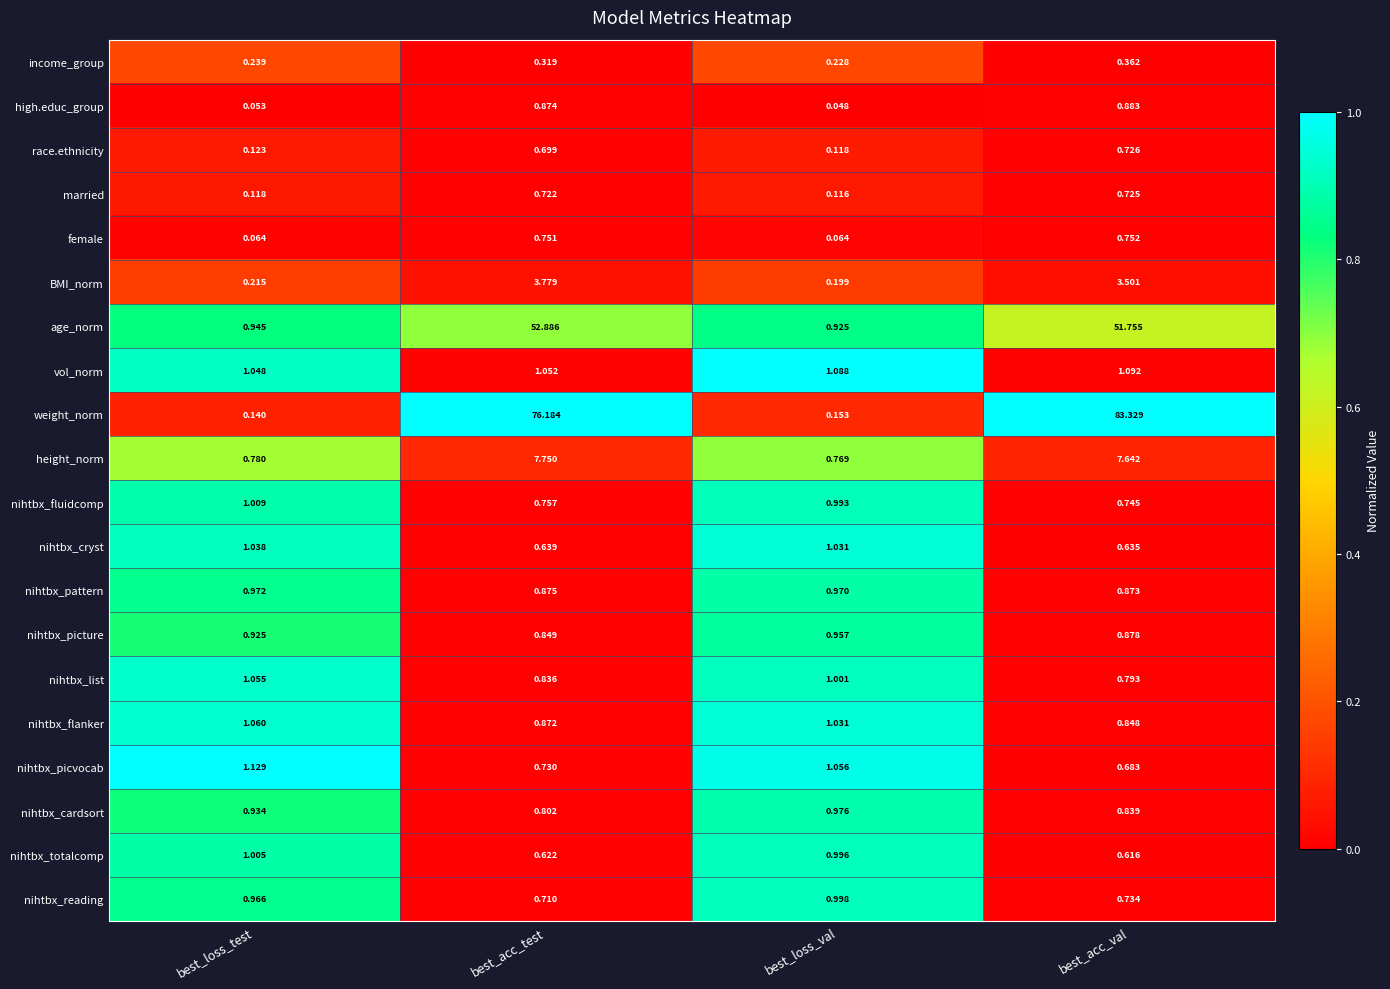

Where is age_norm nearest to the value 26?

best_loss_test